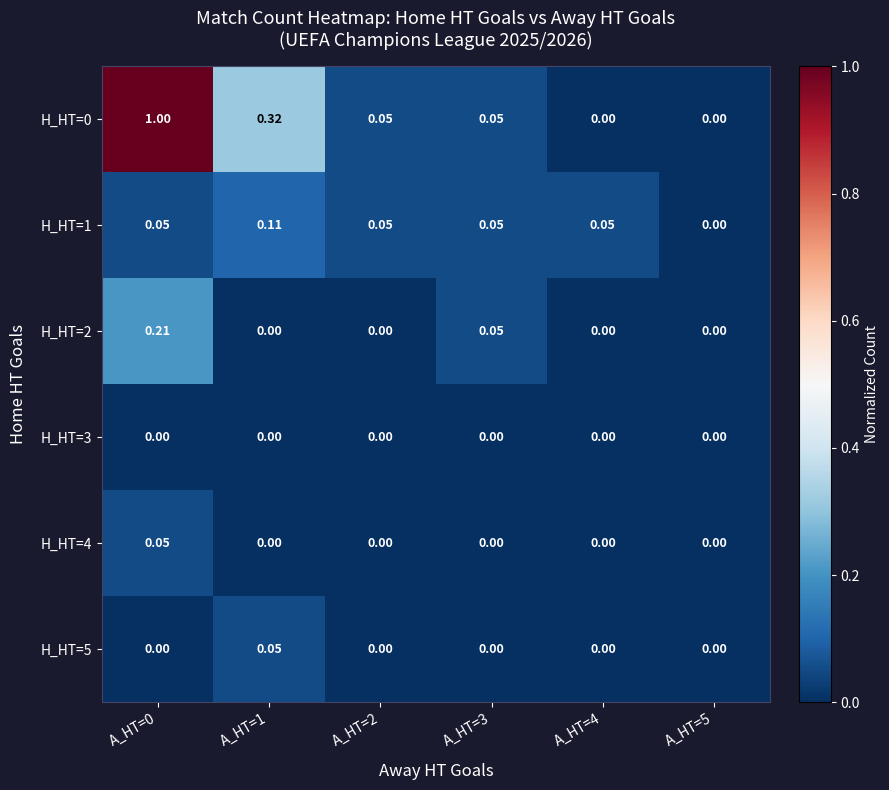

Reading right to left, extract all data points from this chart.

H_HT=0: A_HT=5=0.0	A_HT=4=0.0	A_HT=3=0.1	A_HT=2=0.1	A_HT=1=0.3	A_HT=0=1.0
H_HT=1: A_HT=5=0.0	A_HT=4=0.1	A_HT=3=0.1	A_HT=2=0.1	A_HT=1=0.1	A_HT=0=0.1
H_HT=2: A_HT=5=0.0	A_HT=4=0.0	A_HT=3=0.1	A_HT=2=0.0	A_HT=1=0.0	A_HT=0=0.2
H_HT=3: A_HT=5=0.0	A_HT=4=0.0	A_HT=3=0.0	A_HT=2=0.0	A_HT=1=0.0	A_HT=0=0.0
H_HT=4: A_HT=5=0.0	A_HT=4=0.0	A_HT=3=0.0	A_HT=2=0.0	A_HT=1=0.0	A_HT=0=0.1
H_HT=5: A_HT=5=0.0	A_HT=4=0.0	A_HT=3=0.0	A_HT=2=0.0	A_HT=1=0.1	A_HT=0=0.0